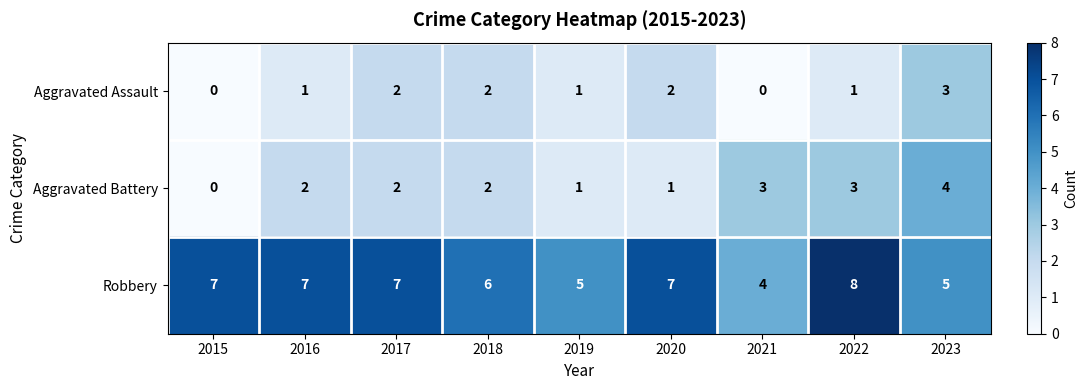

What is the spread (max minus min) of values at 2020?

6